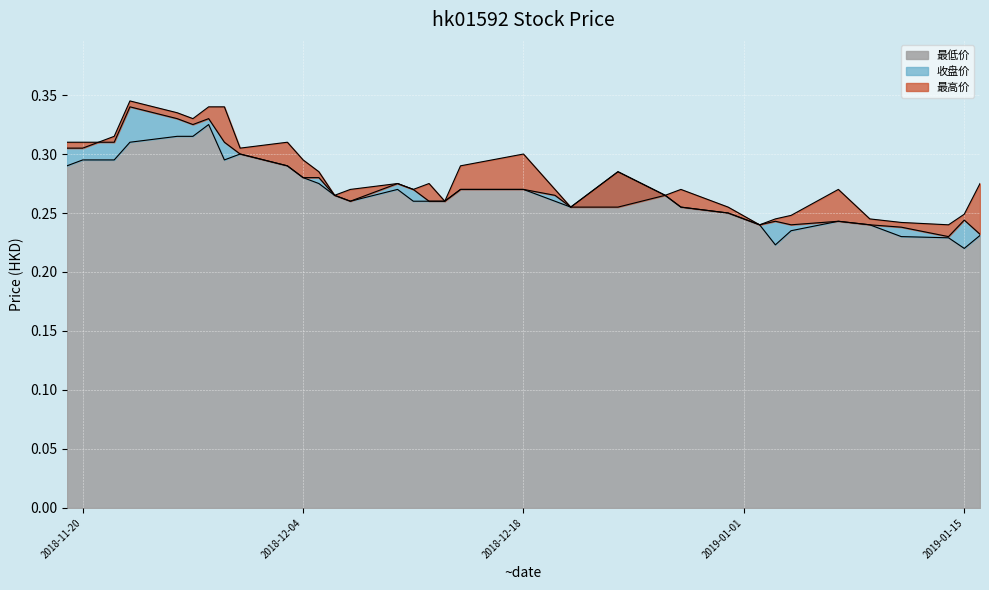

Reading left to right, extract all data points from this chart.

最低价: 0.3	0.3	0.3	0.3	0.3	0.3	0.3	0.3	0.3	0.3	0.3	0.3	0.3	0.3	0.3	0.3	0.3	0.3	0.3	0.3	0.3	0.3	0.3	0.3	0.3	0.3	0.2	0.2	0.2	0.2	0.2	0.2	0.2	0.2	0.2	0.2
收盘价: 0.3	0.3	0.3	0.3	0.3	0.3	0.3	0.3	0.3	0.3	0.3	0.3	0.3	0.3	0.3	0.3	0.3	0.3	0.3	0.3	0.3	0.3	0.3	0.3	0.3	0.3	0.2	0.2	0.2	0.2	0.2	0.2	0.2	0.2	0.2	0.2
最高价: 0.3	0.3	0.3	0.3	0.3	0.3	0.3	0.3	0.3	0.3	0.3	0.3	0.3	0.3	0.3	0.3	0.3	0.3	0.3	0.3	0.3	0.3	0.3	0.3	0.3	0.3	0.3	0.2	0.2	0.2	0.3	0.2	0.2	0.2	0.2	0.3